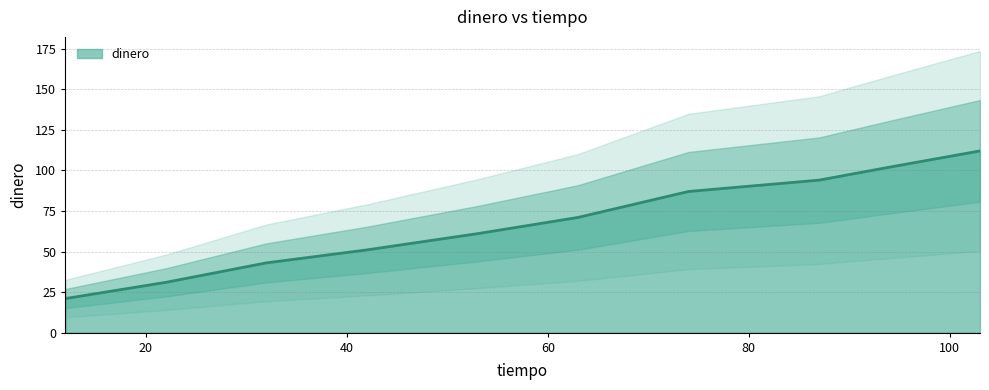

True or false: there are more than 0 points higher than both neighbors.

False